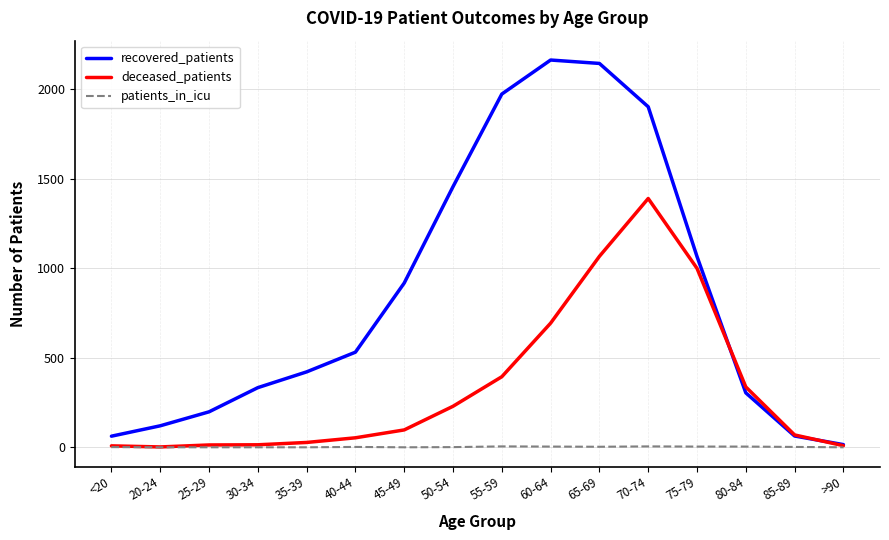

Which series has the largest range (max minus min)?

recovered_patients